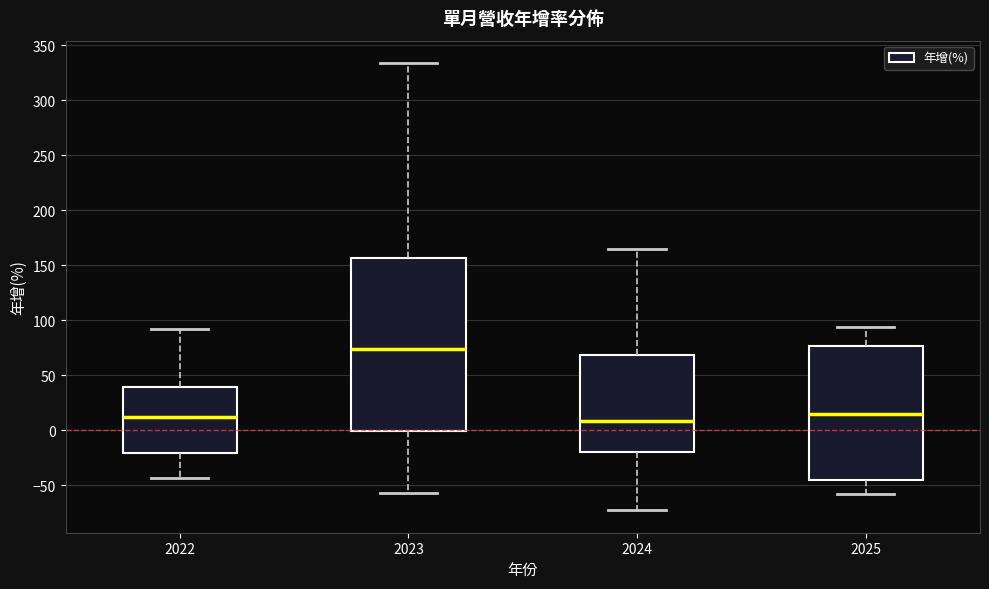

Reading left to right, read every box against the y-axis: the position of its median line, the range the box covers, and the ends of its whiskers. The values are not printed on the chart, so give them approximately, as read against the axis.

2022: median 15, box -20 to 40, whiskers -45 to 90
2023: median 75, box 0 to 155, whiskers -55 to 335
2024: median 10, box -20 to 70, whiskers -75 to 165
2025: median 15, box -45 to 75, whiskers -60 to 95